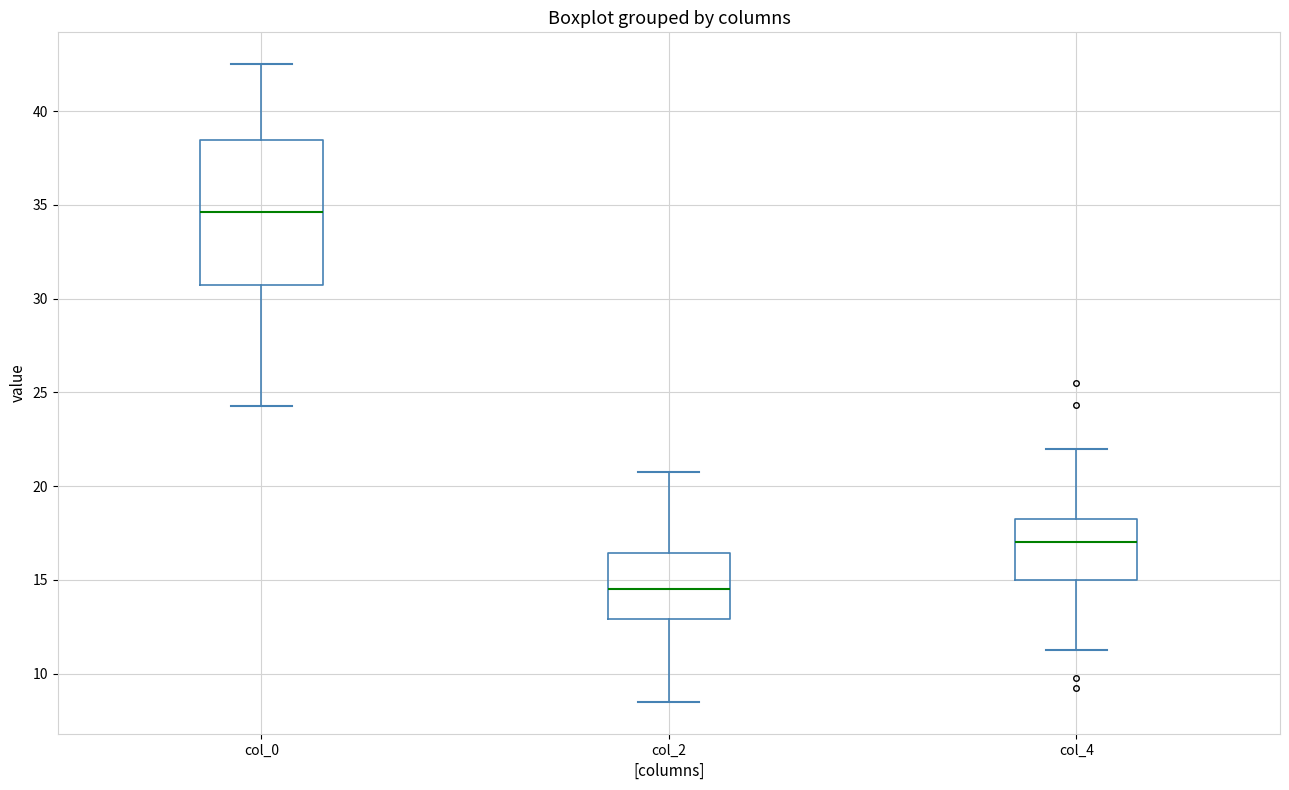

Reading left to right, read every box against the y-axis: the position of its median line, the range the box covers, and the ends of its whiskers. The values are not printed on the chart, so give them approximately, as read against the axis.

col_0: median 34.5, box 31.0 to 38.5, whiskers 24.5 to 42.5
col_2: median 14.5, box 13.0 to 16.5, whiskers 8.5 to 21.0
col_4: median 17.0, box 15.0 to 18.5, whiskers 11.5 to 22.0